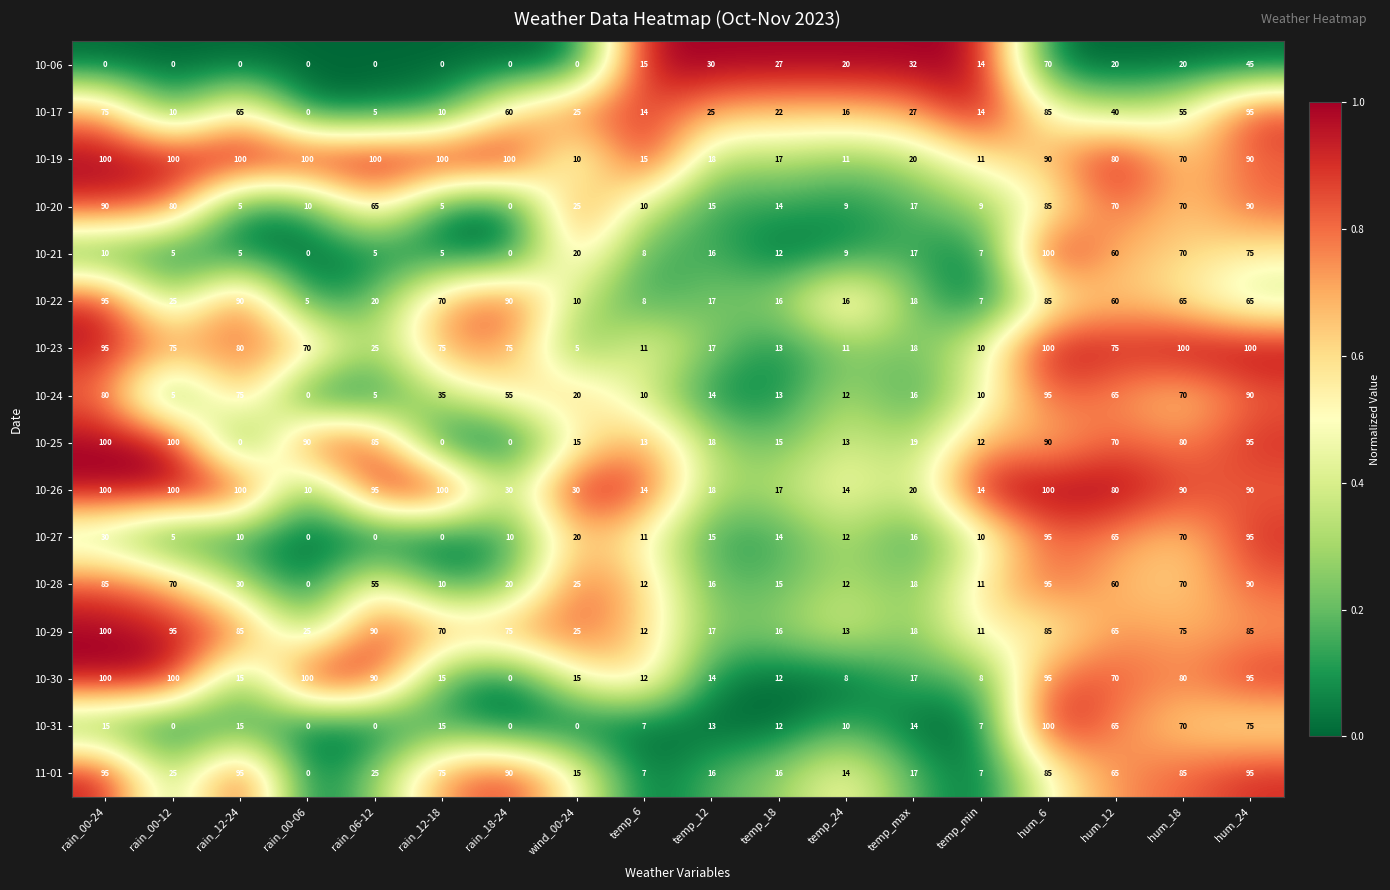

How many series are shown in this chart?

16